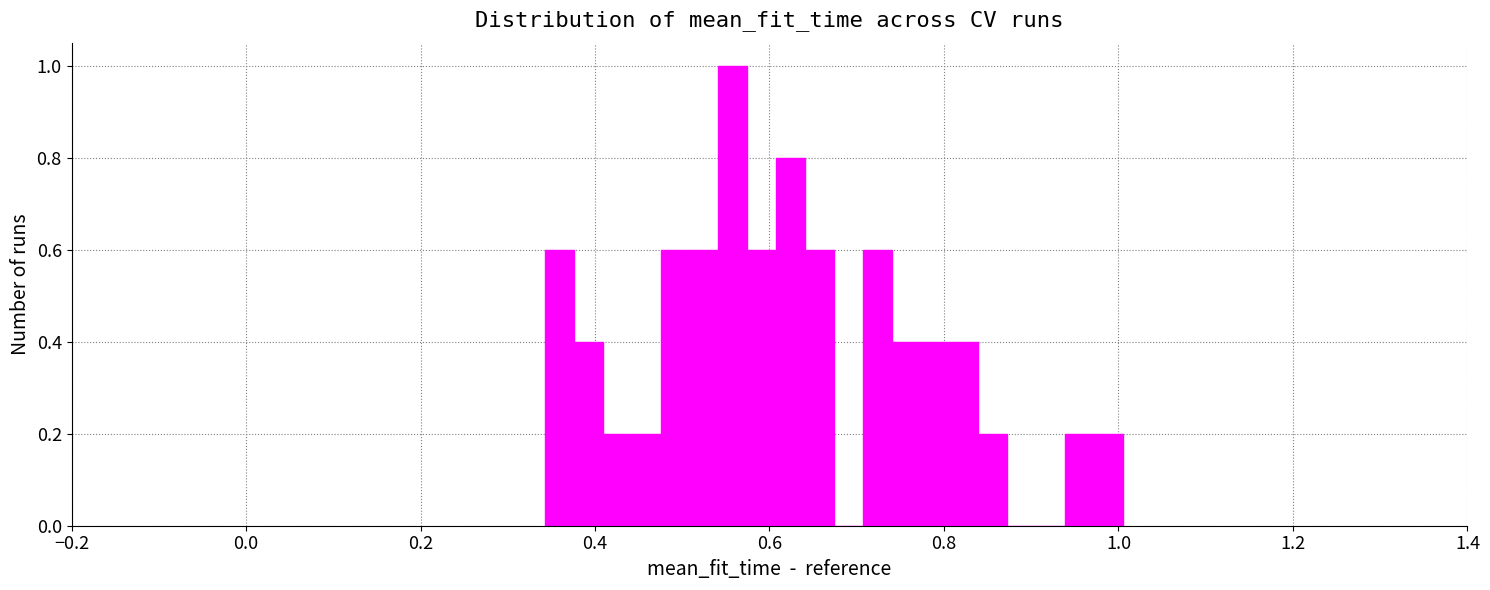

Around what value on the x-axis is the tallest bar? Give the approximate position of its centre, as read against the axis.

0.56